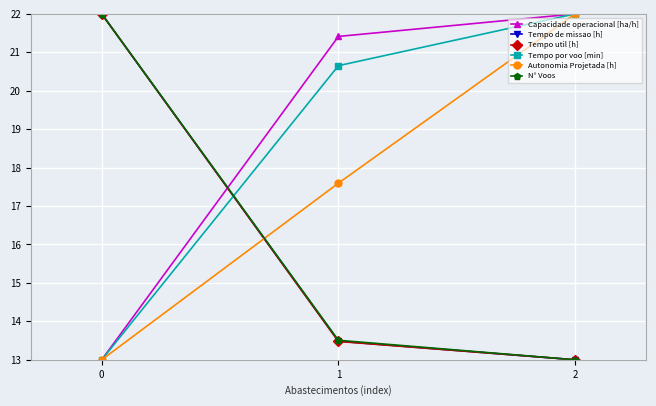

List the labels in order of Tempo por voo [min] value, smallest first.

0, 1, 2